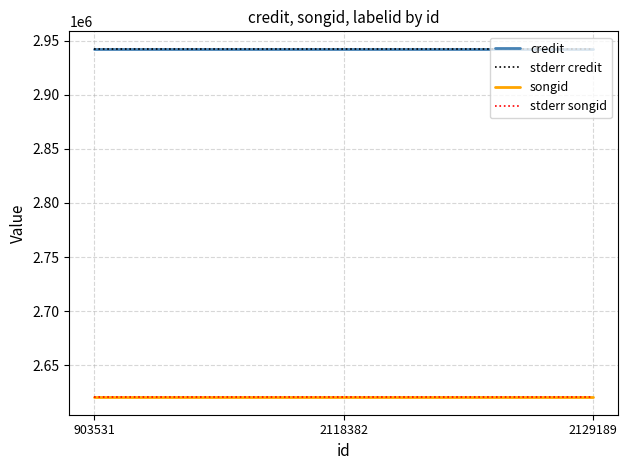

What is the value of the credit point at the 2nd from the left?

2942532